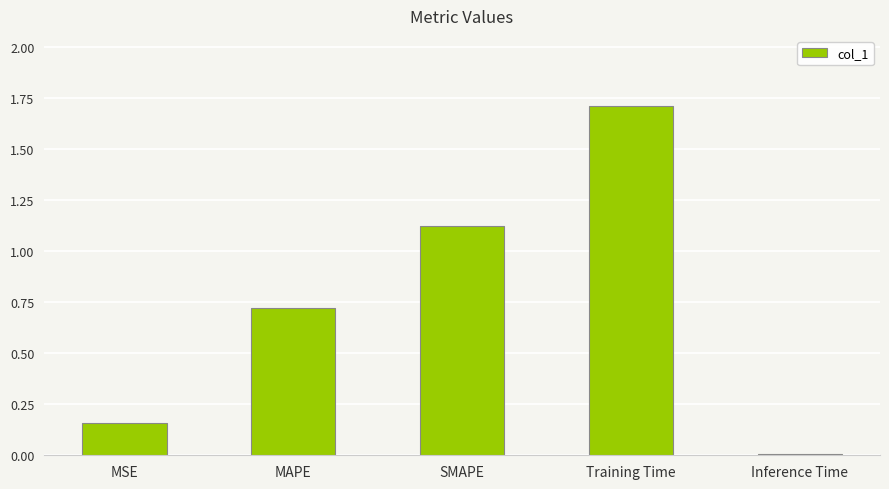

What is the label of the 5th bar from the left?

Inference Time